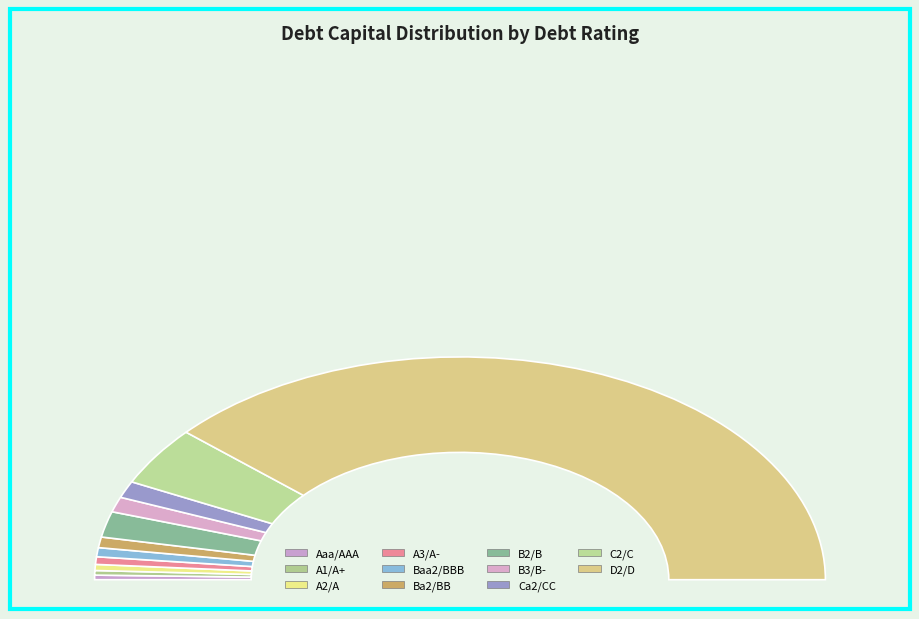

What is the largest slice in the pie chart?

D2/D